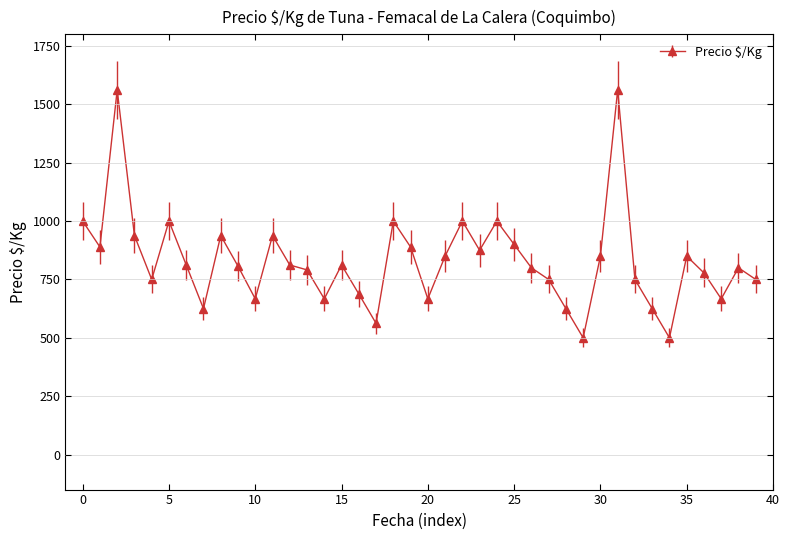

What is the value of the 7th point from the left?

812